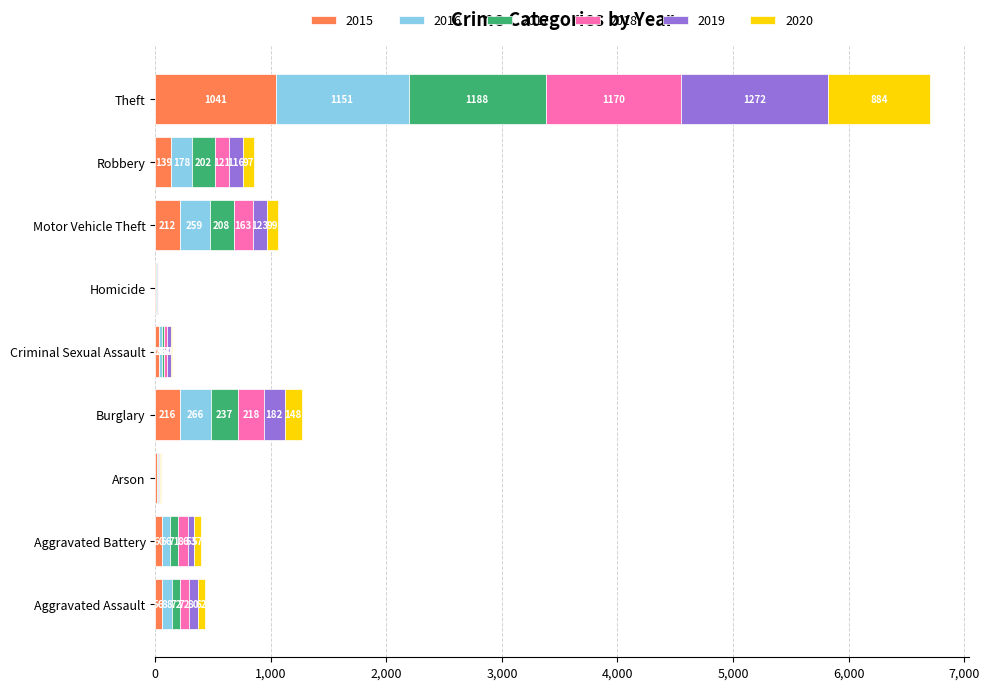

The 2015 series shows 1041 at Theft. True or false?

True